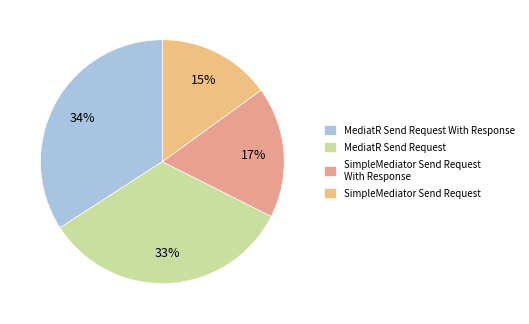

Which slice is the smallest?

SimpleMediator Send Request